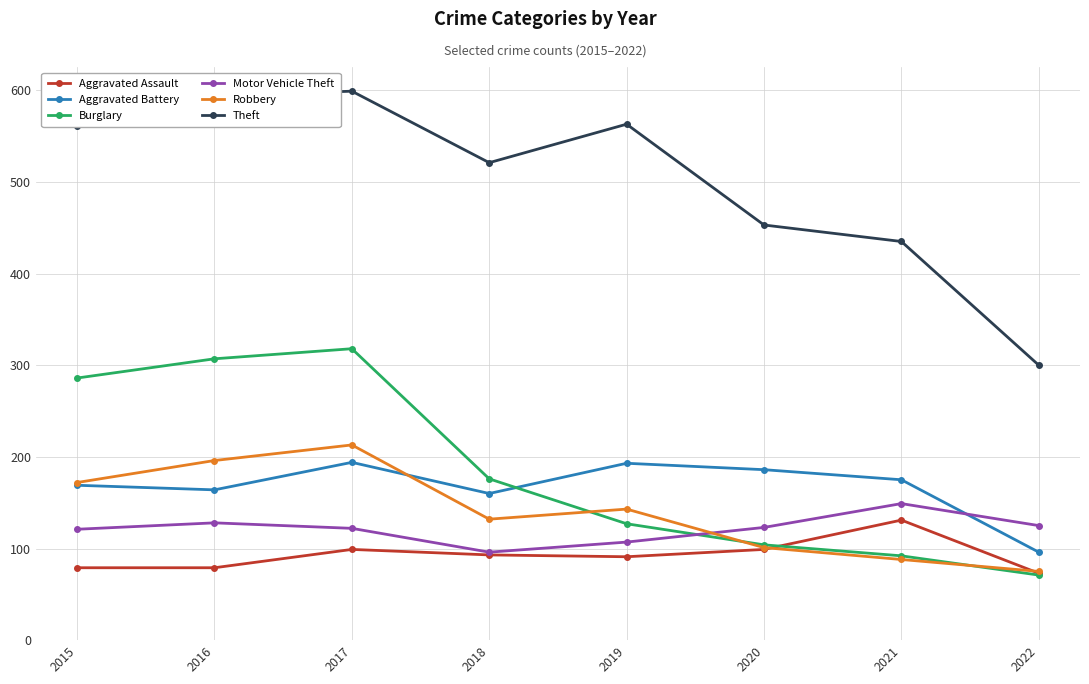

How many lines are shown in the chart?

6